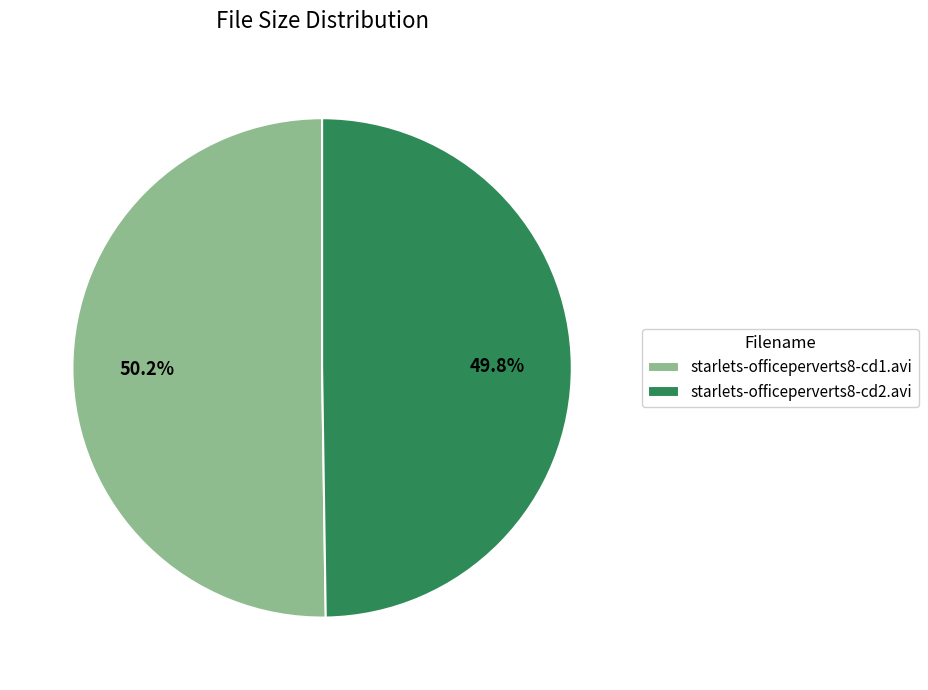

What is the ratio of the value at starlets-officeperverts8-cd2.avi to the value at starlets-officeperverts8-cd1.avi?

1.0